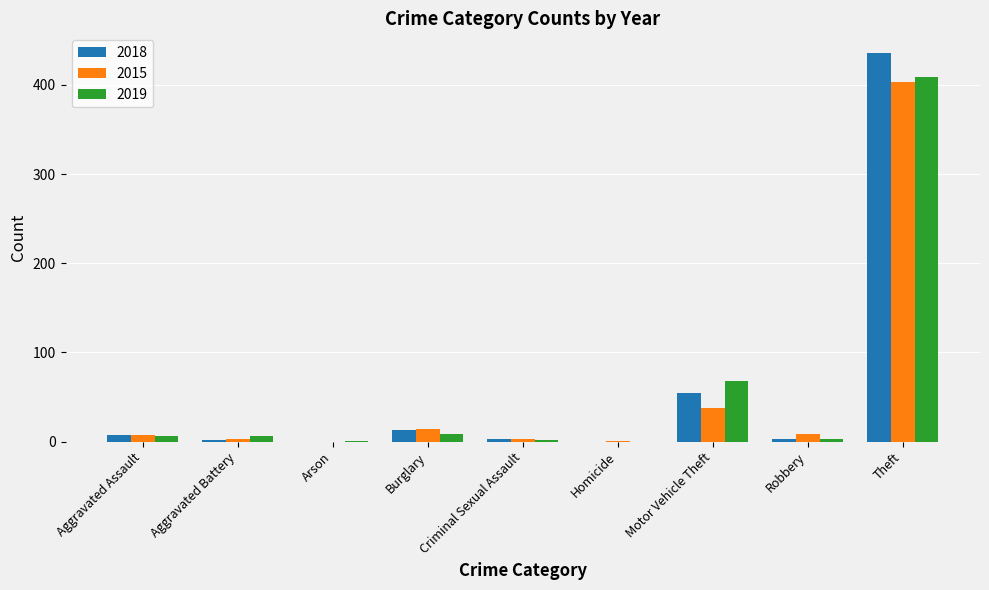

At which category is the sum across all series the highest?

Theft